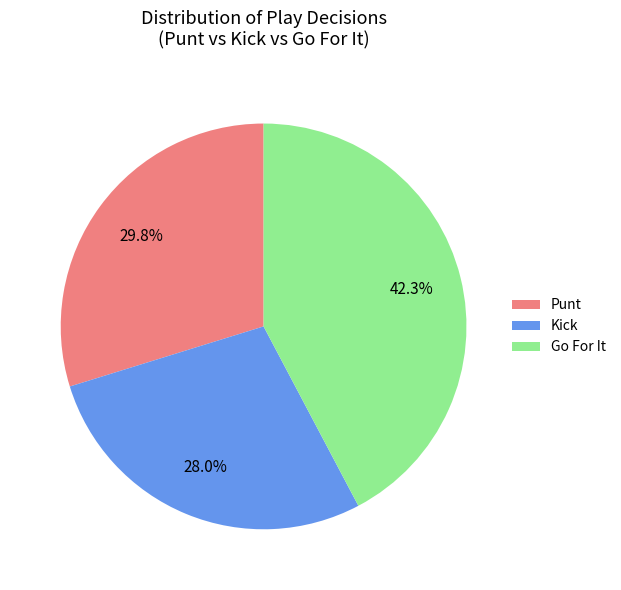

Which category has the smallest portion of the pie?

Kick